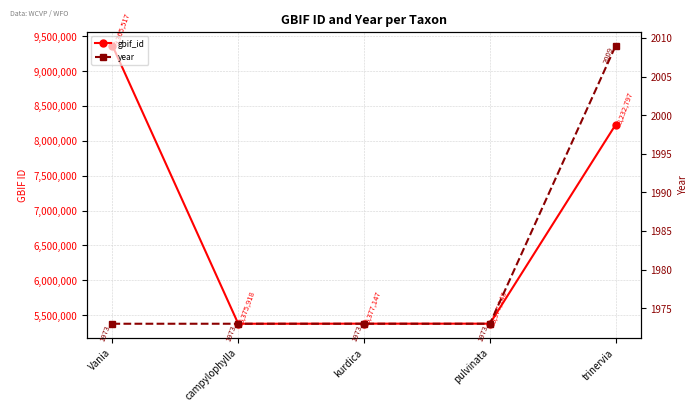

The value of year at kurdica is 1973. True or false?

True